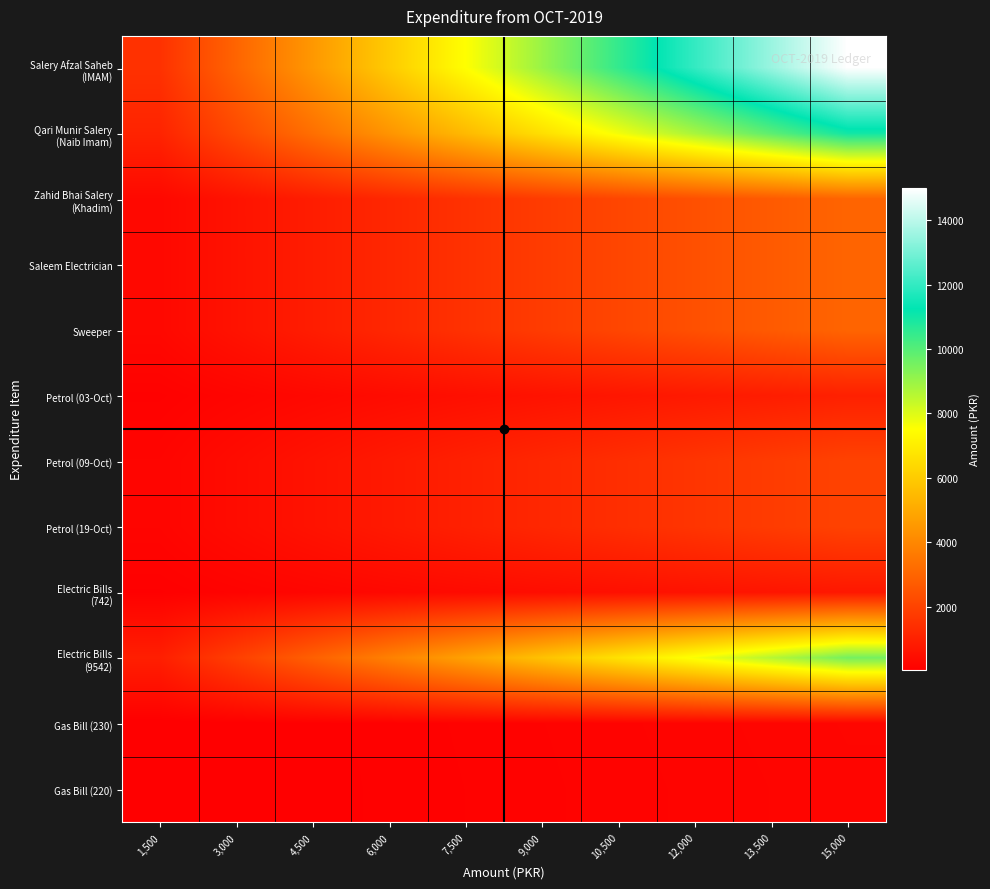

At 1,500, list the series in order from largest to smallest.

Salery Afzal Saheb (IMAM), Qari Munir Salery (Naib Imam), Electric Bills (9542), Zahid Bhai Salery (Khadim), Saleem Electrician, Sweeper, Petrol (09-Oct), Petrol (19-Oct), Petrol (03-Oct), Electric Bills (742), Gas Bill (230), Gas Bill (220)